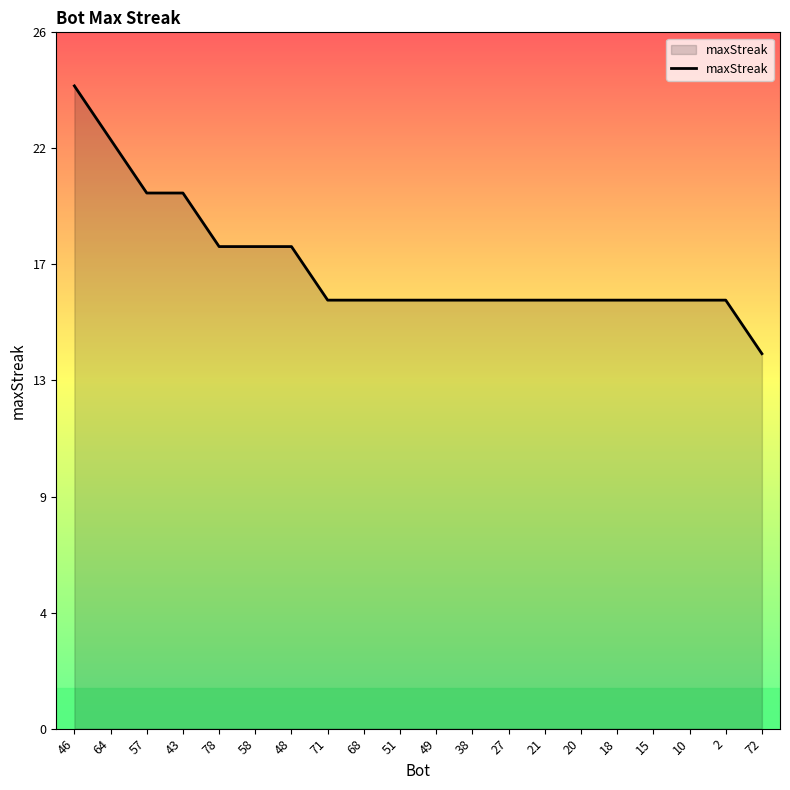

Reading left to right, what are all the values shown in this chart?

46=24	64=22	57=20	43=20	78=18	58=18	48=18	71=16	68=16	51=16	49=16	38=16	27=16	21=16	20=16	18=16	15=16	10=16	2=16	72=14